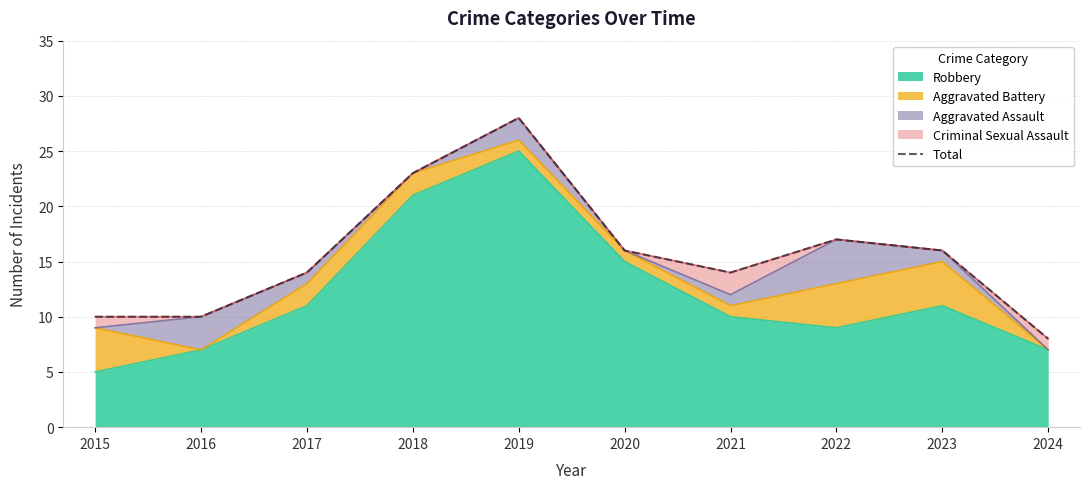

Is it true that the value at 2023 is 16?

True